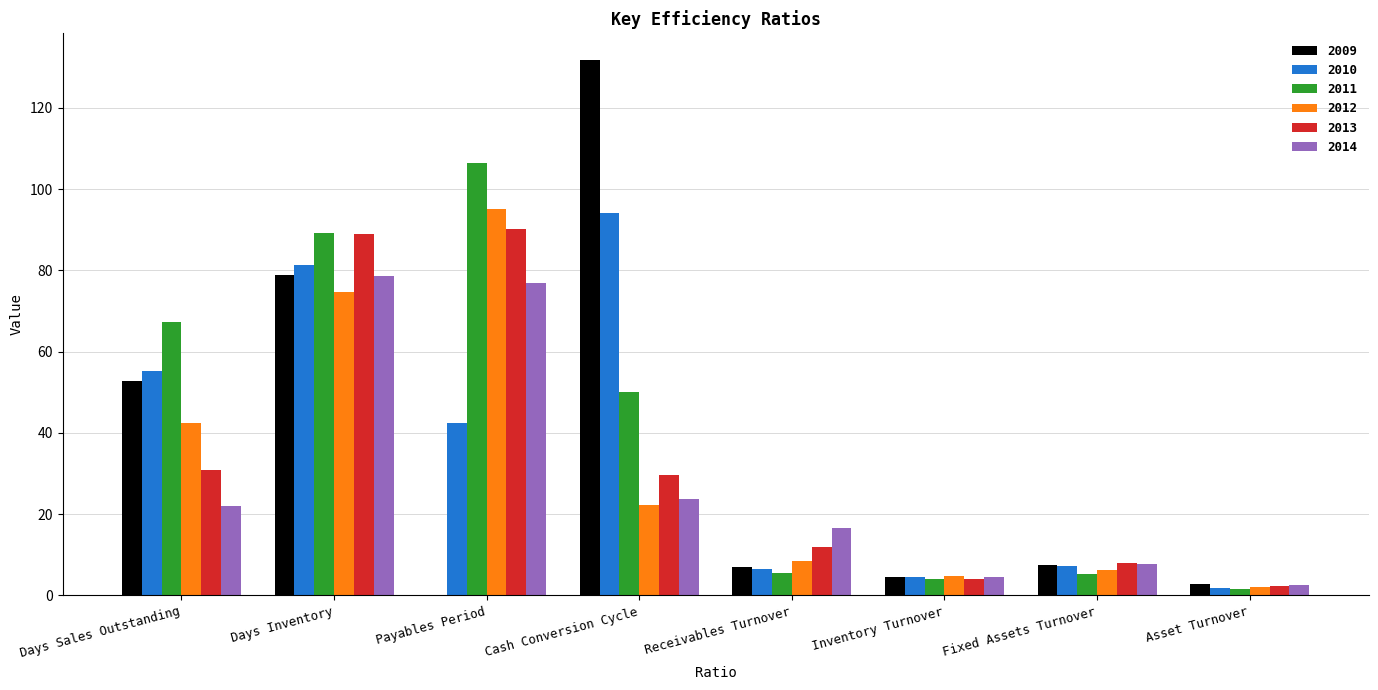

True or false: 2014 has a value of 35.0 at Days Sales Outstanding.

False